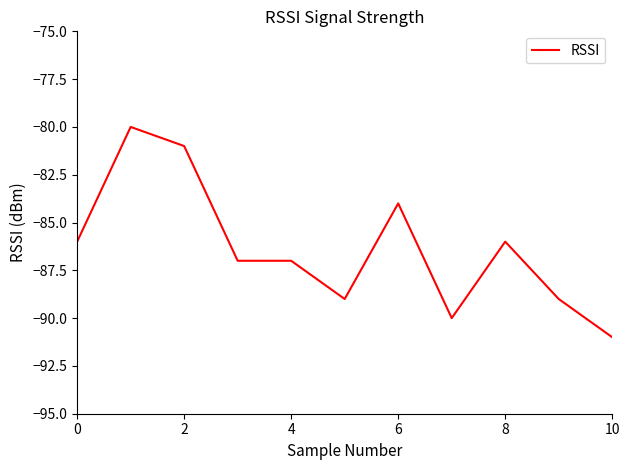

What is the maximum value shown in the chart?

-80